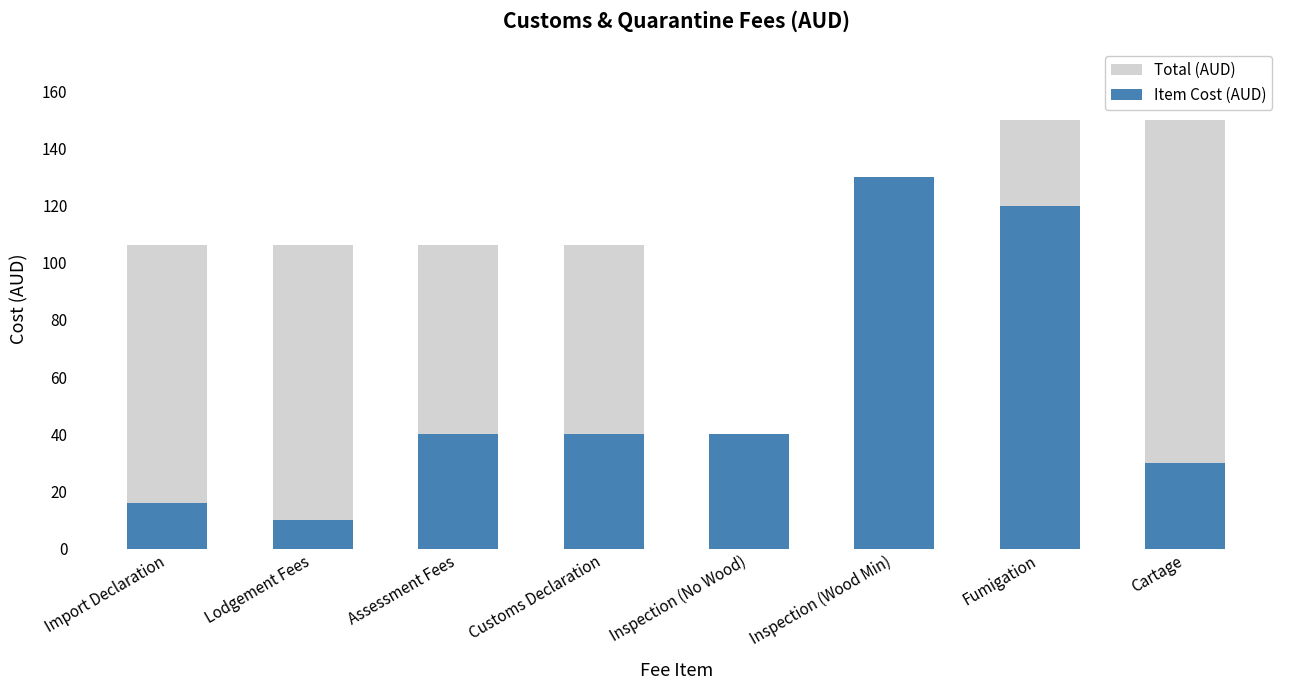

What is the maximum value for Total (AUD)?

150.0